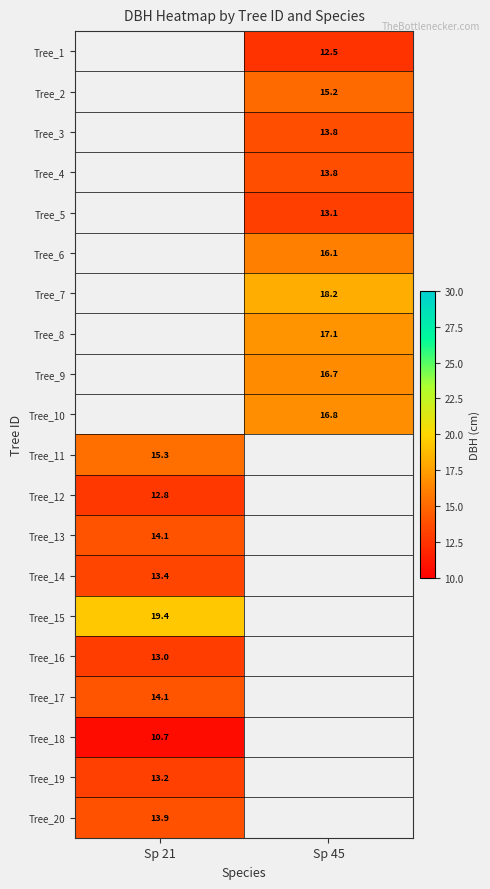

Count the number of categories in the chart.

2